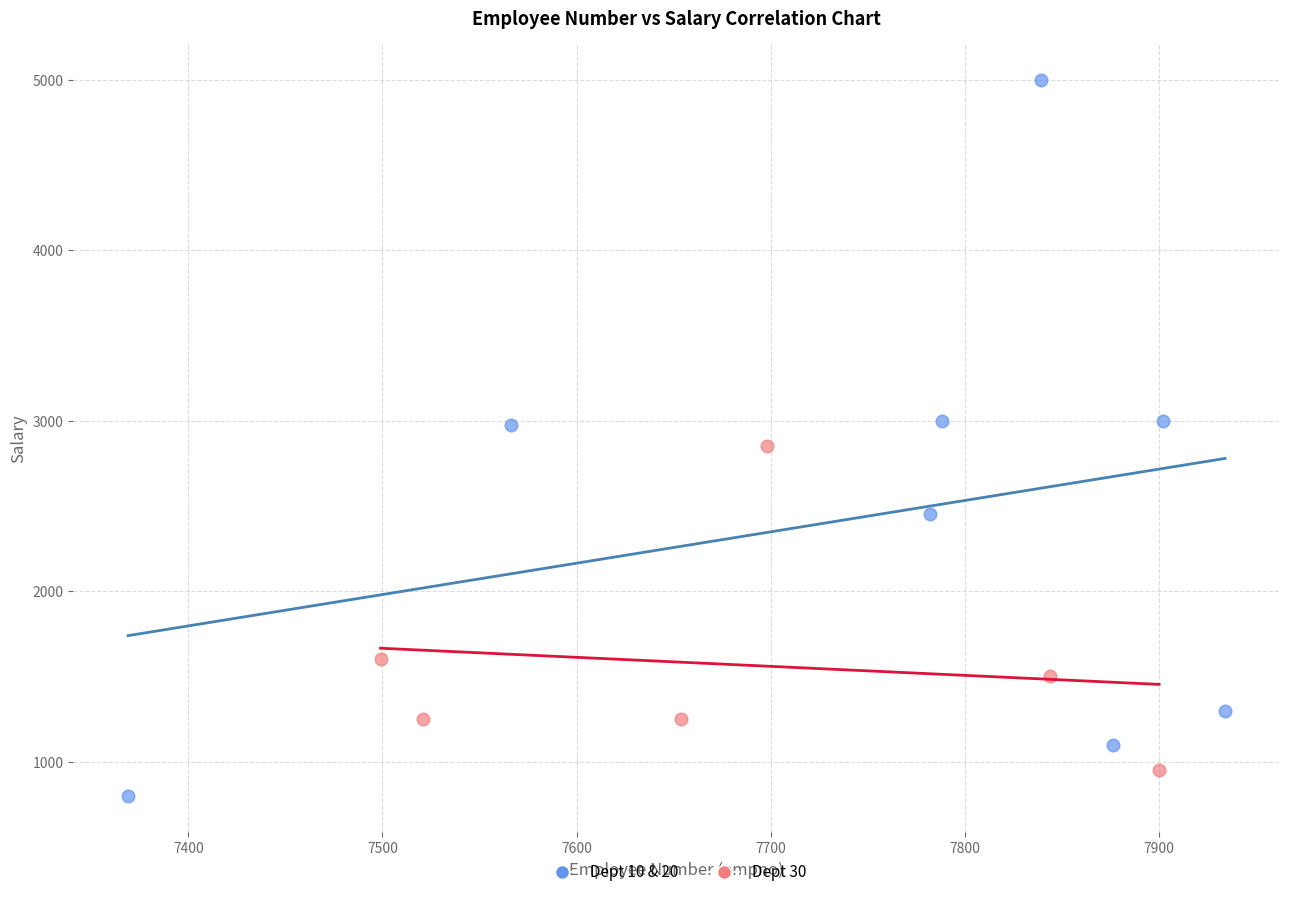

Which series contains the highest Y value?

Dept 10 & 20